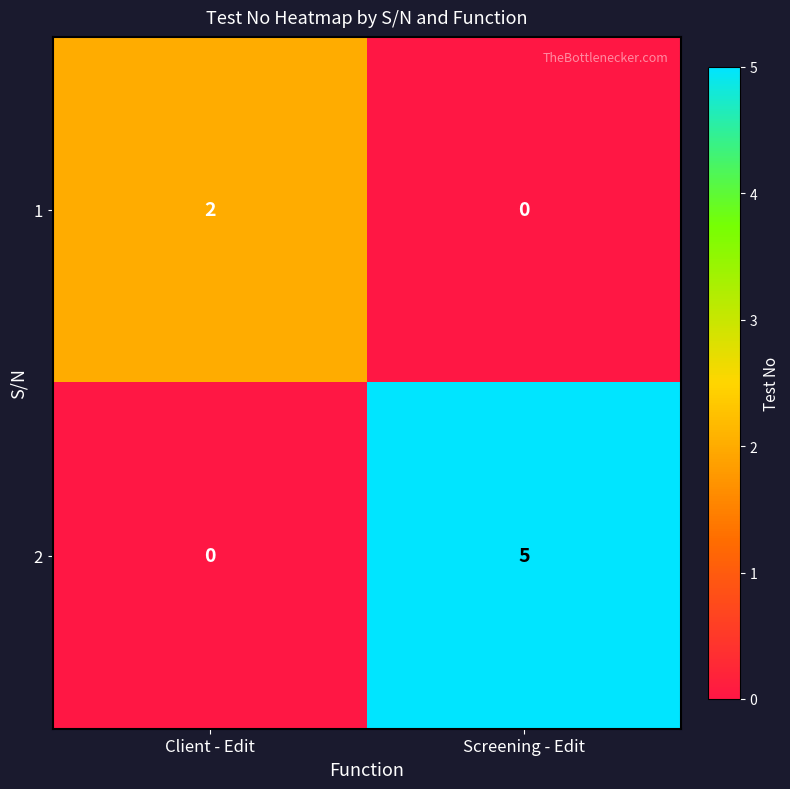

What is the sum of all 2 values?

5